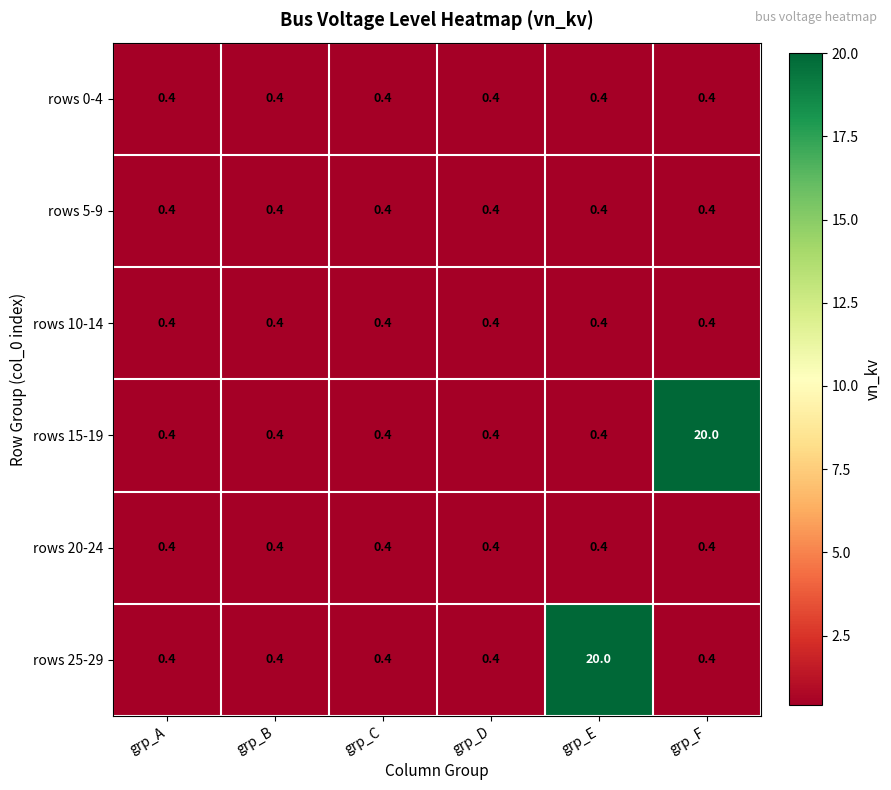

What is the total value across all series at grp_F?

22.0